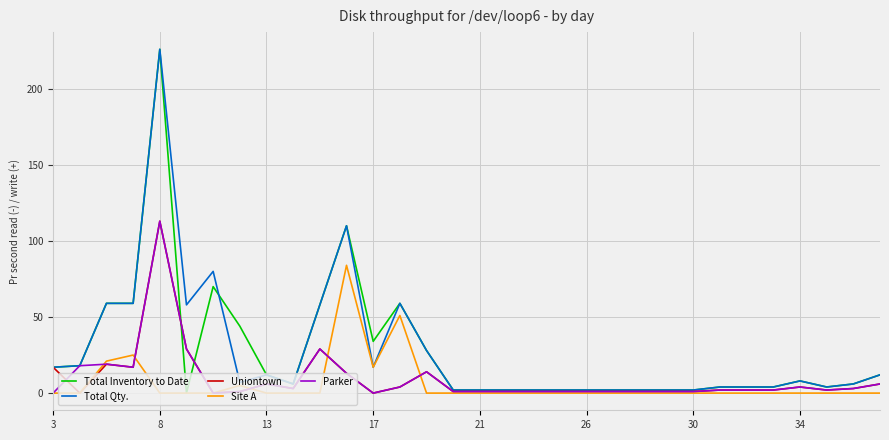

Which series has the largest range (max minus min)?

Total Inventory to Date